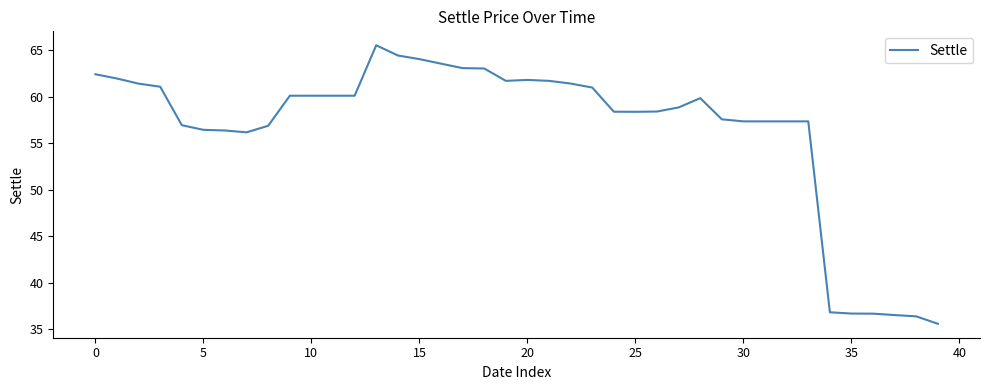

What is the difference between the maximum and minimum values?

30.0